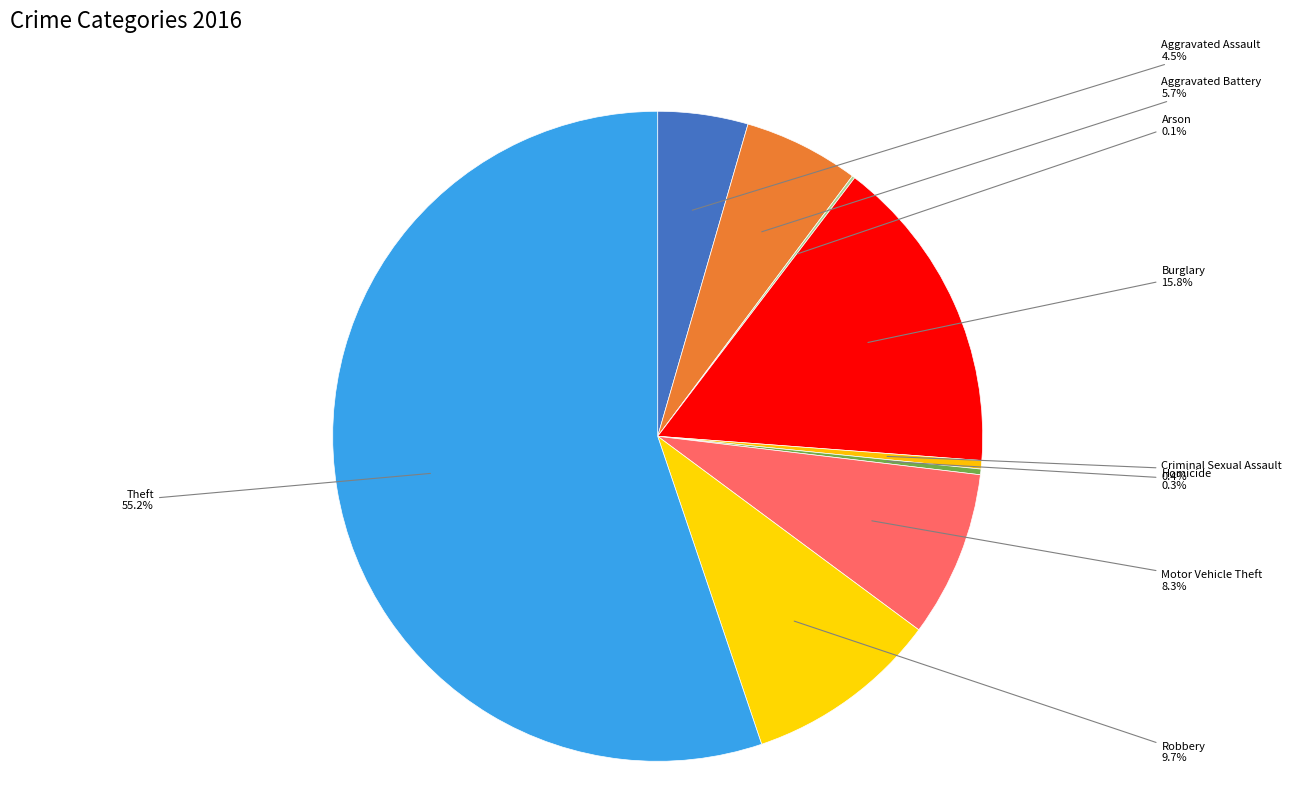

Which has a higher value, Criminal Sexual Assault or Aggravated Battery?

Aggravated Battery